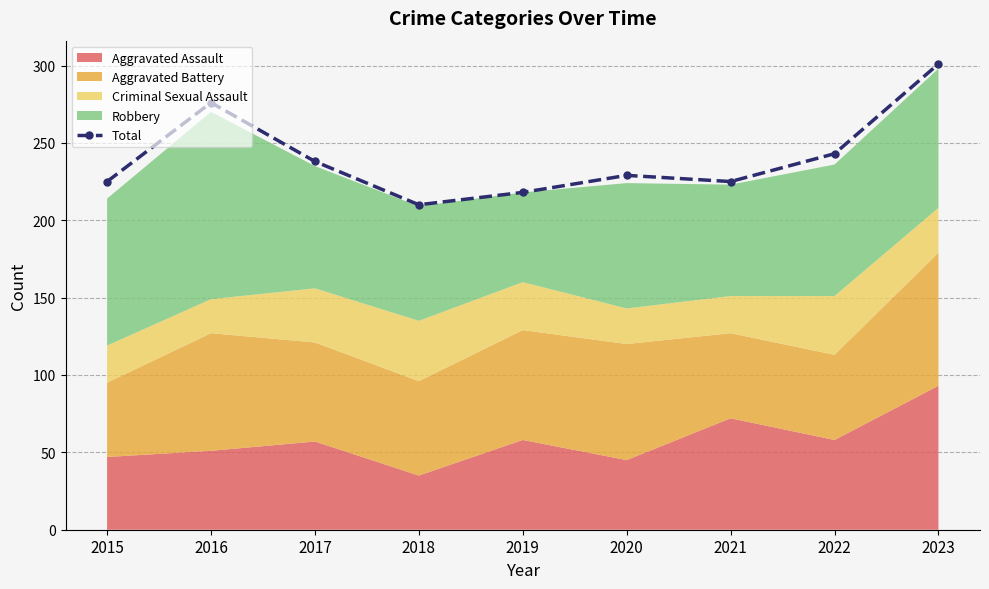

What is the value of the 1st point from the left?

225